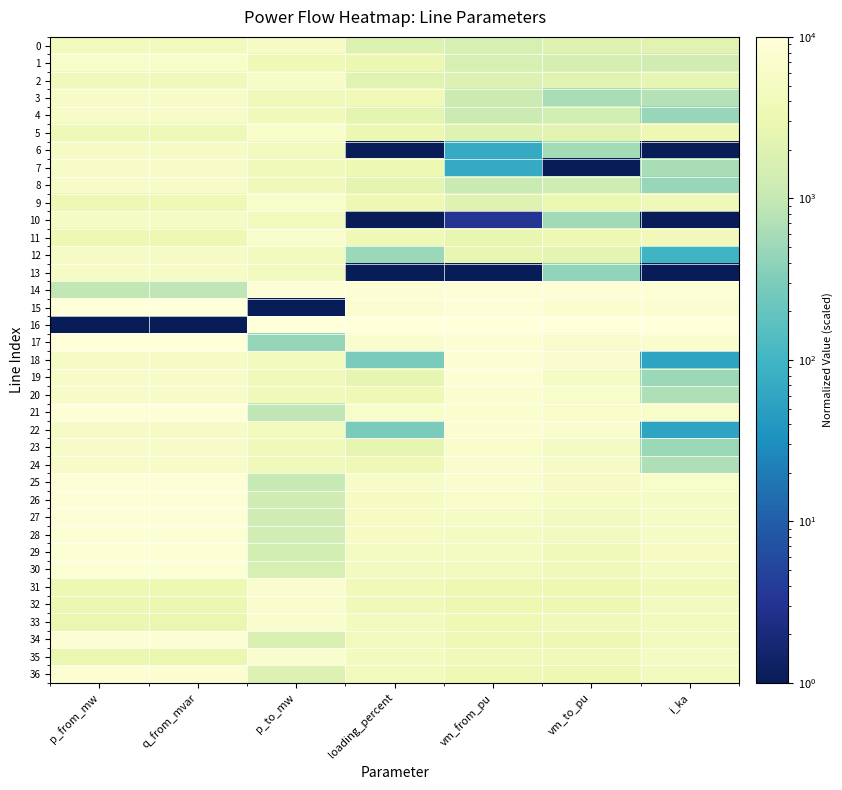

Reading right to left, list all the values displayed in this chart.

0: i_ka=2284.5	vm_to_pu=2070.8	vm_from_pu=1564.1	loading_percent=1886.6	p_to_mw=5710.2	q_from_mvar=4292.1	p_from_mw=4276.6
1: i_ka=1318.9	vm_to_pu=1503.0	vm_from_pu=1564.1	loading_percent=3143.4	p_to_mw=3634.9	q_from_mvar=6338.4	p_from_mw=6353.8
2: i_ka=2572.6	vm_to_pu=2177.3	vm_from_pu=1851.4	loading_percent=2189.6	p_to_mw=5866.2	q_from_mvar=4137.2	p_from_mw=4120.0
3: i_ka=743.4	vm_to_pu=618.5	vm_from_pu=1155.7	loading_percent=3904.3	p_to_mw=3946.3	q_from_mvar=6031.6	p_from_mw=6042.5
4: i_ka=453.9	vm_to_pu=1457.8	vm_from_pu=1155.7	loading_percent=2382.4	p_to_mw=4101.1	q_from_mvar=5876.1	p_from_mw=5886.5
5: i_ka=3396.1	vm_to_pu=2267.8	vm_from_pu=1981.9	loading_percent=3055.6	p_to_mw=6311.5	q_from_mvar=3699.3	p_from_mw=3674.3
6: i_ka=1.0	vm_to_pu=562.5	vm_from_pu=71.9	loading_percent=1.0	p_to_mw=4345.4	q_from_mvar=5635.8	p_from_mw=5641.9
7: i_ka=620.8	vm_to_pu=1.0	vm_from_pu=71.9	loading_percent=3259.8	p_to_mw=4012.9	q_from_mvar=5964.1	p_from_mw=5975.4
8: i_ka=453.9	vm_to_pu=1271.6	vm_from_pu=1100.4	loading_percent=2382.5	p_to_mw=4101.2	q_from_mvar=5876.0	p_from_mw=5886.5
9: i_ka=3704.3	vm_to_pu=2867.7	vm_from_pu=2092.8	loading_percent=3379.6	p_to_mw=6481.5	q_from_mvar=3534.6	p_from_mw=3507.1
10: i_ka=1.0	vm_to_pu=560.6	vm_from_pu=3.3	loading_percent=1.0	p_to_mw=4345.4	q_from_mvar=5635.8	p_from_mw=5641.9
11: i_ka=4048.8	vm_to_pu=3270.4	vm_from_pu=2827.8	loading_percent=3741.9	p_to_mw=6670.5	q_from_mvar=3342.8	p_from_mw=3317.0
12: i_ka=93.5	vm_to_pu=2424.0	vm_from_pu=2827.8	loading_percent=487.5	p_to_mw=4295.0	q_from_mvar=5685.6	p_from_mw=5692.5
13: i_ka=1.0	vm_to_pu=428.7	vm_from_pu=1.0	loading_percent=1.0	p_to_mw=4345.4	q_from_mvar=5635.8	p_from_mw=5641.9
14: i_ka=8379.5	vm_to_pu=8721.2	vm_from_pu=9238.2	loading_percent=8295.9	p_to_mw=9088.0	q_from_mvar=897.4	p_from_mw=902.4
15: i_ka=7926.3	vm_to_pu=7319.4	vm_from_pu=9238.2	loading_percent=7819.3	p_to_mw=1.0	q_from_mvar=10000.0	p_from_mw=10000.0
16: i_ka=10000.0	vm_to_pu=10000.0	vm_from_pu=10000.0	loading_percent=10000.0	p_to_mw=10000.0	q_from_mvar=1.0	p_from_mw=1.0
17: i_ka=7125.2	vm_to_pu=6541.7	vm_from_pu=8282.4	loading_percent=6977.0	p_to_mw=448.7	q_from_mvar=9542.2	p_from_mw=9550.9
18: i_ka=56.3	vm_to_pu=7095.4	vm_from_pu=8282.4	loading_percent=291.8	p_to_mw=4313.7	q_from_mvar=5667.0	p_from_mw=5673.6
19: i_ka=501.6	vm_to_pu=5578.9	vm_from_pu=8282.4	loading_percent=2632.8	p_to_mw=4071.2	q_from_mvar=5909.6	p_from_mw=5917.9
20: i_ka=673.2	vm_to_pu=6449.7	vm_from_pu=7329.5	loading_percent=3535.4	p_to_mw=3976.5	q_from_mvar=5999.7	p_from_mw=6011.3
21: i_ka=6330.4	vm_to_pu=6221.4	vm_from_pu=7329.5	loading_percent=6141.2	p_to_mw=886.6	q_from_mvar=9092.5	p_from_mw=9107.2
22: i_ka=56.3	vm_to_pu=7053.1	vm_from_pu=8007.9	loading_percent=291.8	p_to_mw=4313.8	q_from_mvar=5666.9	p_from_mw=5673.6
23: i_ka=501.6	vm_to_pu=5176.8	vm_from_pu=6149.8	loading_percent=2632.8	p_to_mw=4071.6	q_from_mvar=5905.6	p_from_mw=5916.3
24: i_ka=673.2	vm_to_pu=5692.9	vm_from_pu=7216.8	loading_percent=3535.4	p_to_mw=3977.4	q_from_mvar=5999.5	p_from_mw=6011.2
25: i_ka=6101.8	vm_to_pu=5791.5	vm_from_pu=6937.0	loading_percent=5900.7	p_to_mw=1015.7	q_from_mvar=8962.0	p_from_mw=8978.9
26: i_ka=5591.6	vm_to_pu=5297.7	vm_from_pu=6410.3	loading_percent=5364.2	p_to_mw=1298.5	q_from_mvar=8678.4	p_from_mw=8696.0
27: i_ka=5591.6	vm_to_pu=4802.0	vm_from_pu=5805.3	loading_percent=5364.2	p_to_mw=1302.7	q_from_mvar=8667.9	p_from_mw=8691.8
28: i_ka=5491.9	vm_to_pu=4759.4	vm_from_pu=5197.8	loading_percent=5259.4	p_to_mw=1357.4	q_from_mvar=8604.0	p_from_mw=8633.3
29: i_ka=5300.8	vm_to_pu=4176.6	vm_from_pu=5145.7	loading_percent=5058.4	p_to_mw=1466.1	q_from_mvar=8500.9	p_from_mw=8528.8
30: i_ka=5102.8	vm_to_pu=4027.7	vm_from_pu=4431.5	loading_percent=4850.2	p_to_mw=1574.9	q_from_mvar=8383.5	p_from_mw=8416.3
31: i_ka=4182.3	vm_to_pu=3310.8	vm_from_pu=3321.3	loading_percent=3882.3	p_to_mw=6743.1	q_from_mvar=3265.5	p_from_mw=3242.1
32: i_ka=4469.4	vm_to_pu=3446.9	vm_from_pu=3370.8	loading_percent=4184.2	p_to_mw=6899.6	q_from_mvar=3112.0	p_from_mw=3086.1
33: i_ka=4681.1	vm_to_pu=3980.9	vm_from_pu=3562.1	loading_percent=4406.8	p_to_mw=7018.2	q_from_mvar=2996.6	p_from_mw=2970.1
34: i_ka=4641.2	vm_to_pu=3456.8	vm_from_pu=3562.1	loading_percent=4364.9	p_to_mw=1829.7	q_from_mvar=8124.4	p_from_mw=8160.2
35: i_ka=4872.6	vm_to_pu=4027.7	vm_from_pu=4191.8	loading_percent=4608.2	p_to_mw=7122.6	q_from_mvar=2885.3	p_from_mw=2862.3
36: i_ka=4509.2	vm_to_pu=3446.9	vm_from_pu=3549.6	loading_percent=4226.1	p_to_mw=1901.3	q_from_mvar=8053.9	p_from_mw=8088.5